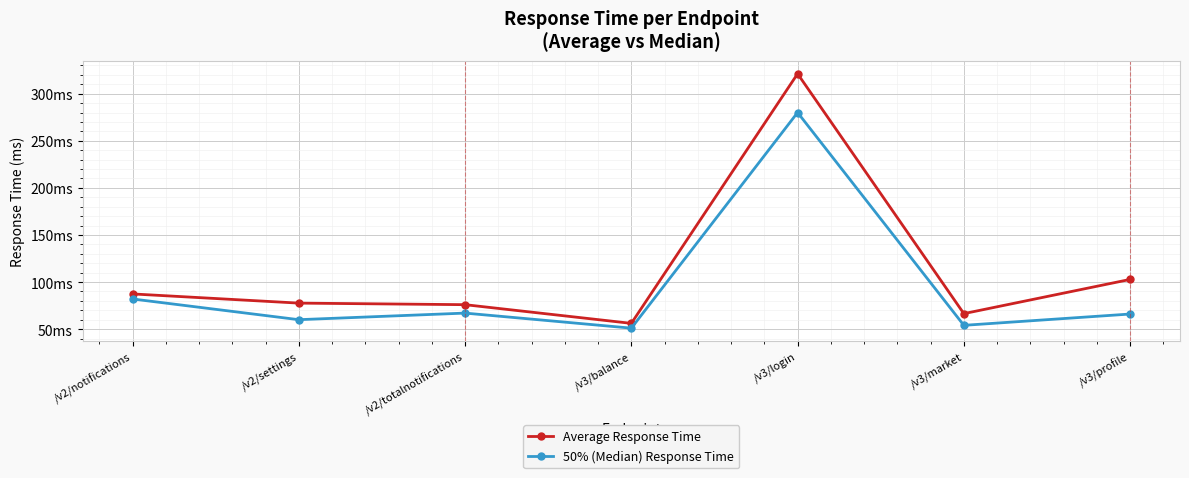

What is the label of the 1st point from the left?

/v2/notifications